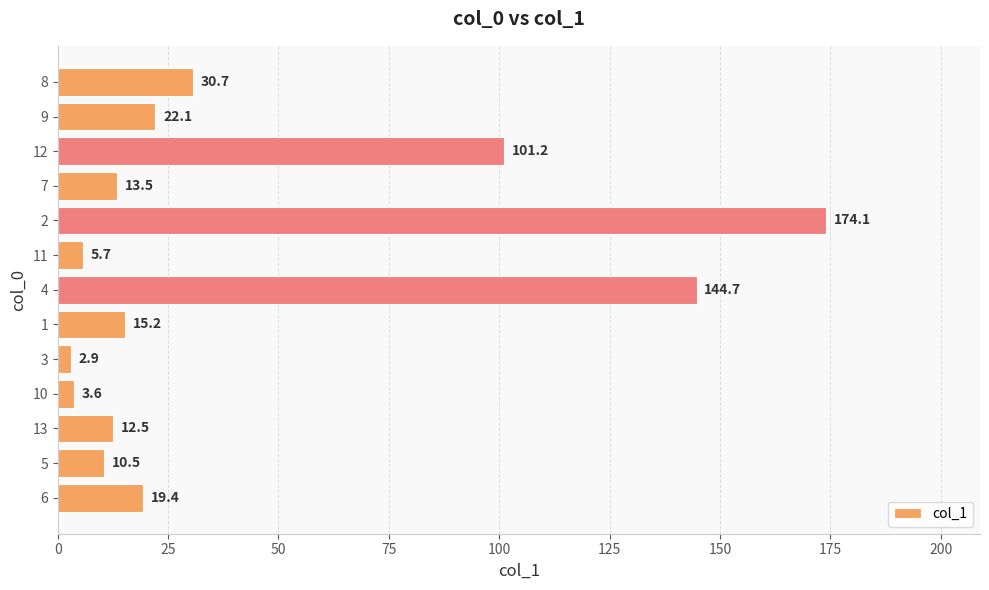

Are the bars horizontal?

Yes